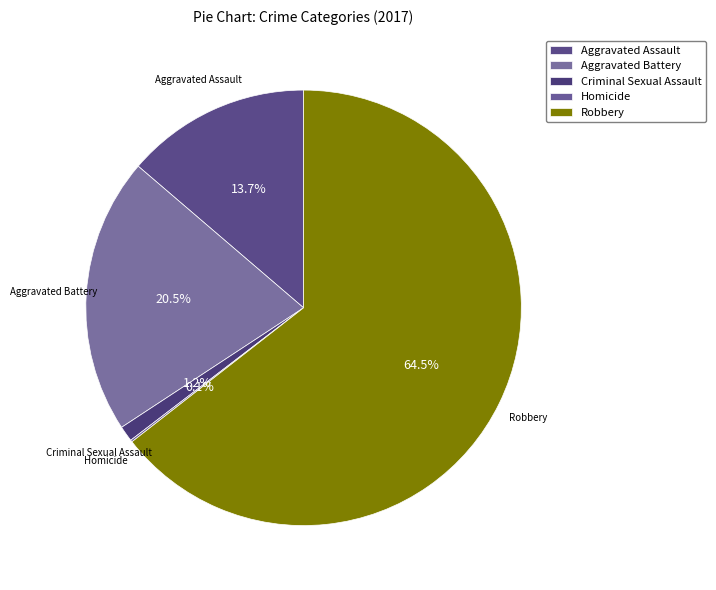

Between Robbery and Aggravated Battery, which is larger?

Robbery